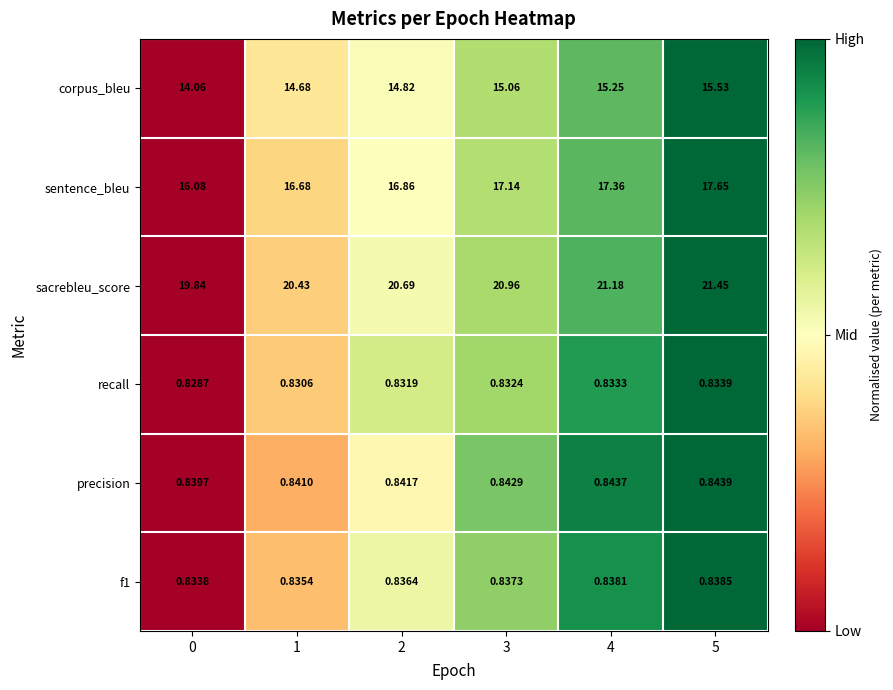

Which series has the largest total across all categories?

sacrebleu_score